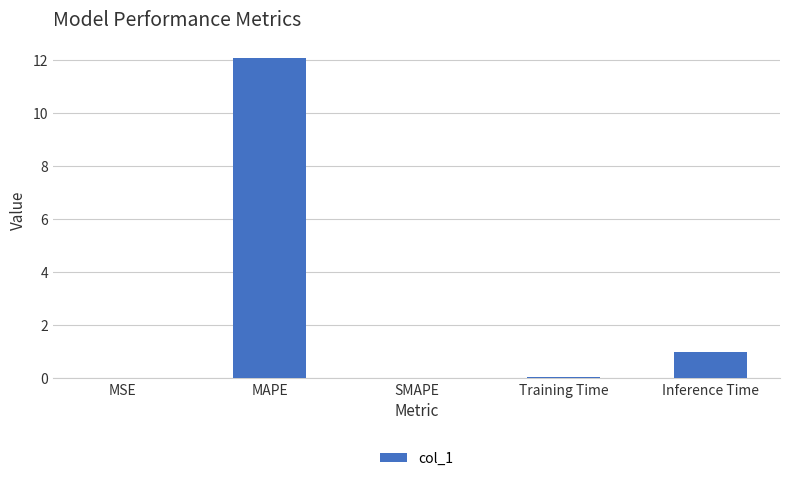

The chart shows a value of 16.2 at MAPE. True or false?

False